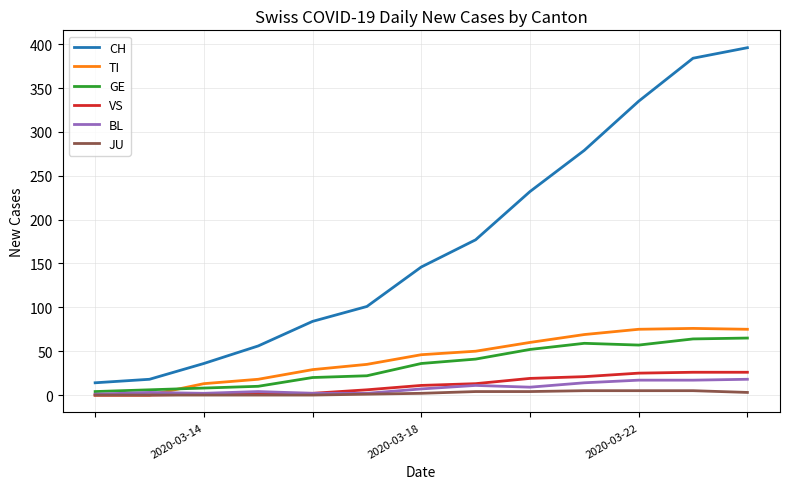

Does the chart have visible grid lines?

Yes